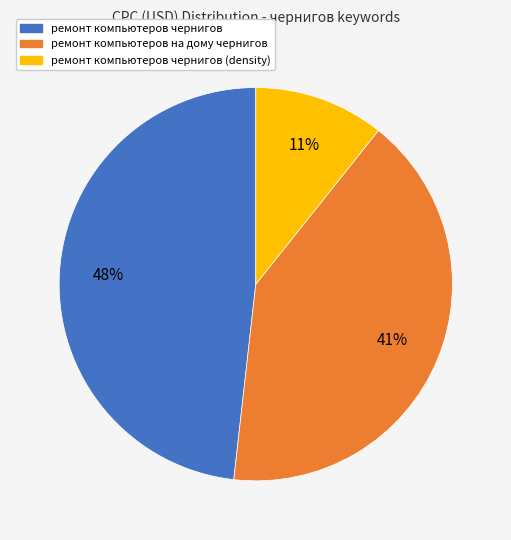

Is there a majority slice in this chart?

No